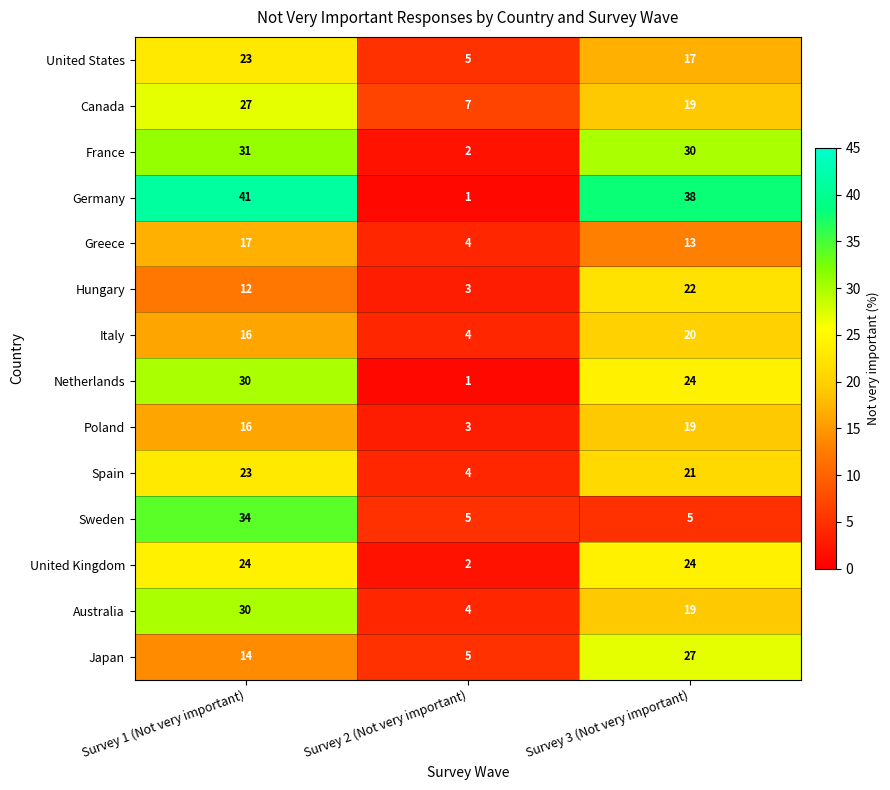

How many distinct data groups are displayed?

14